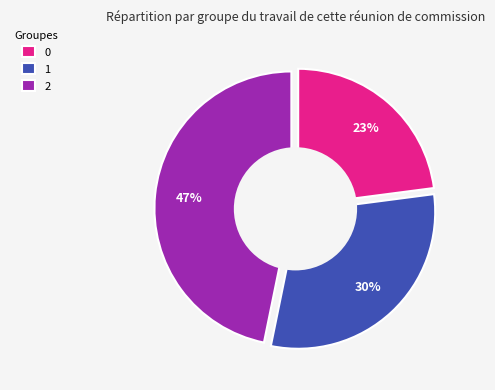

Is 0 the majority of the pie?

No